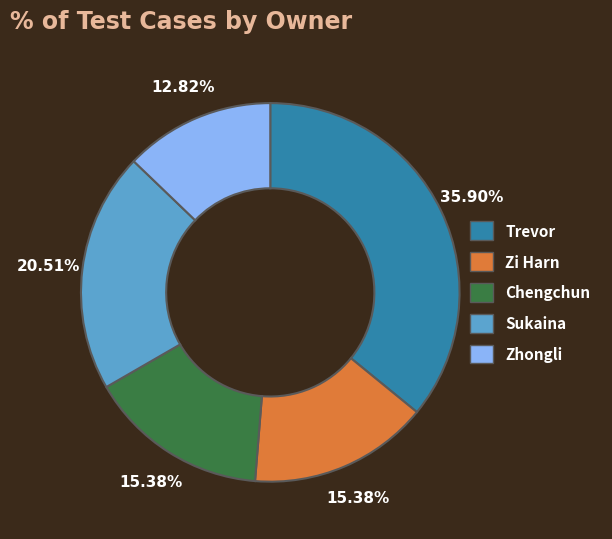

What is the smallest slice in the pie chart?

Zhongli